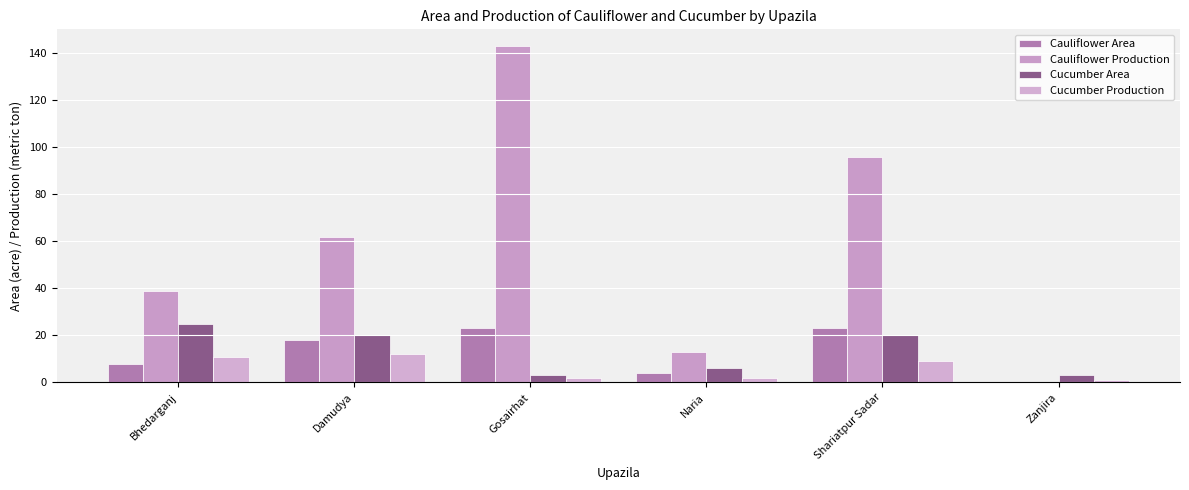

Does the chart contain stacked bars?

No